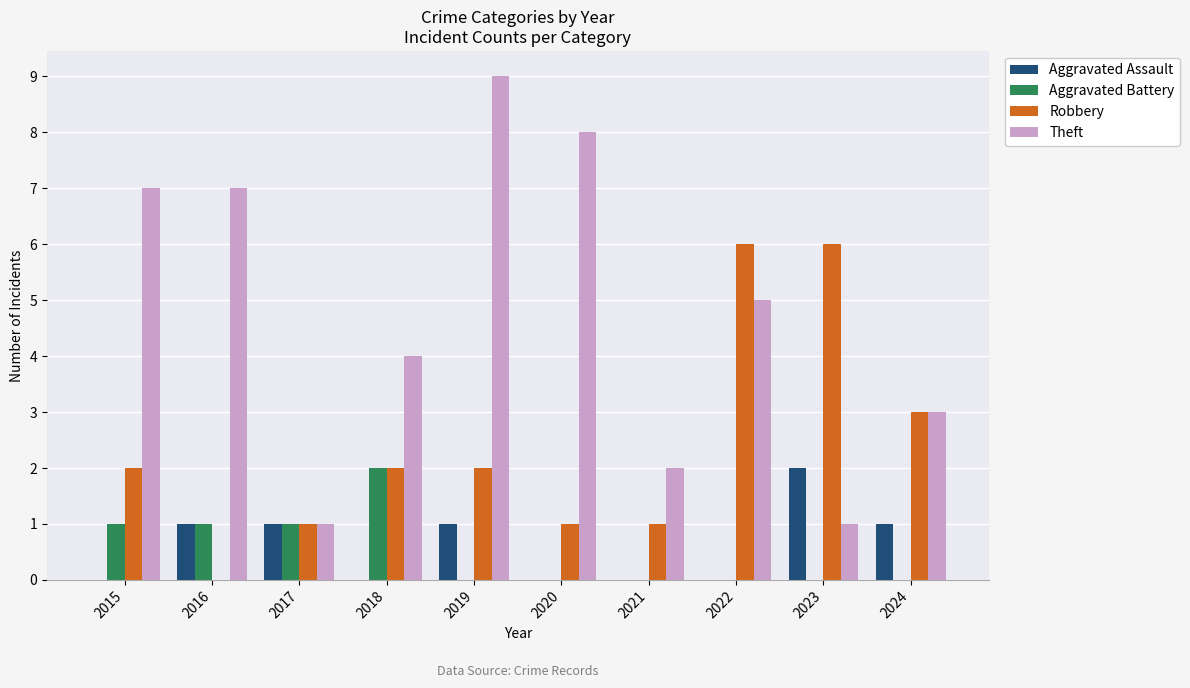

Which series changed the most between 2020 and 2024?

Theft